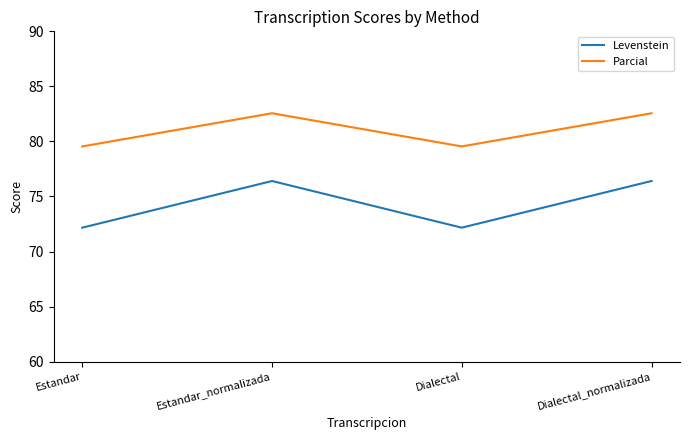

What is the total value across all series at Estandar?

151.7